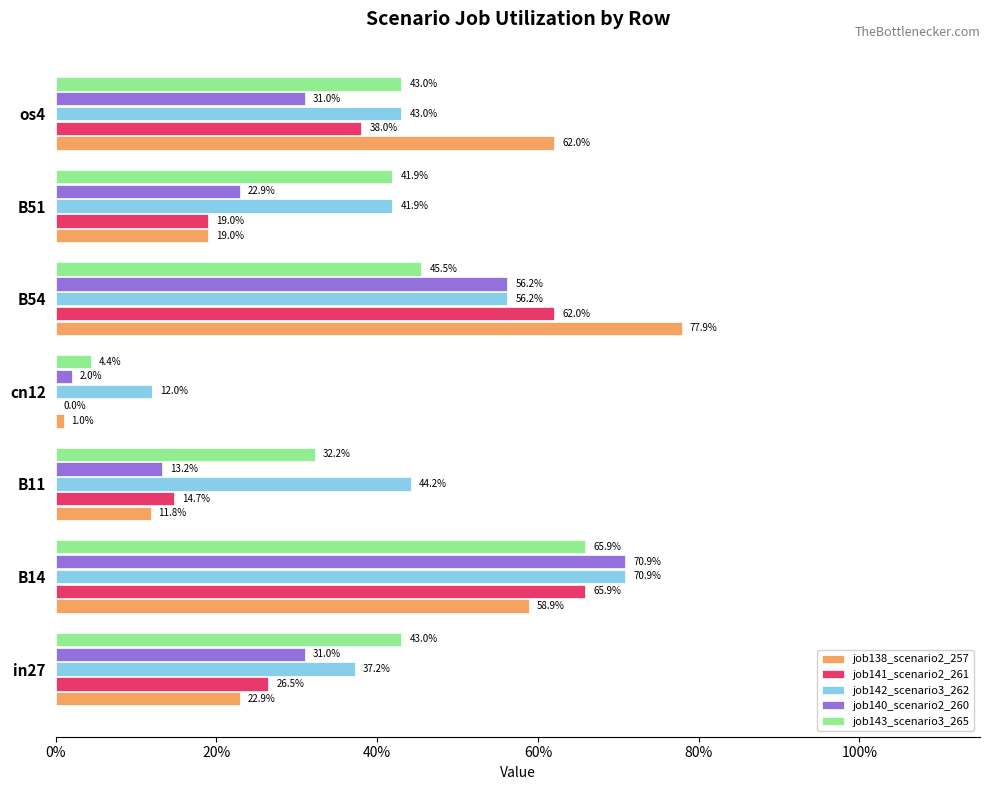

What are all the series names shown in the legend?

job138_scenario2_257, job141_scenario2_261, job142_scenario3_262, job140_scenario2_260, job143_scenario3_265